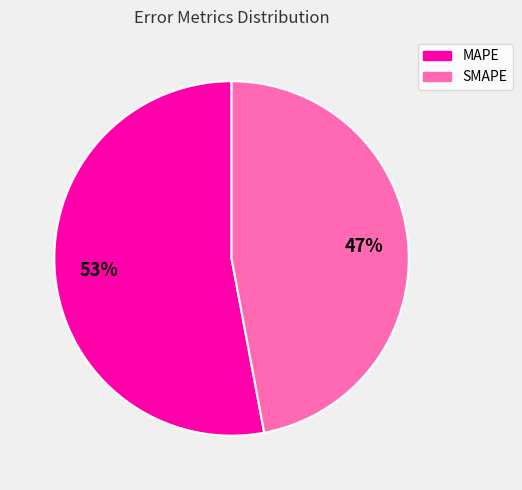

Count the number of slices in the pie.

2